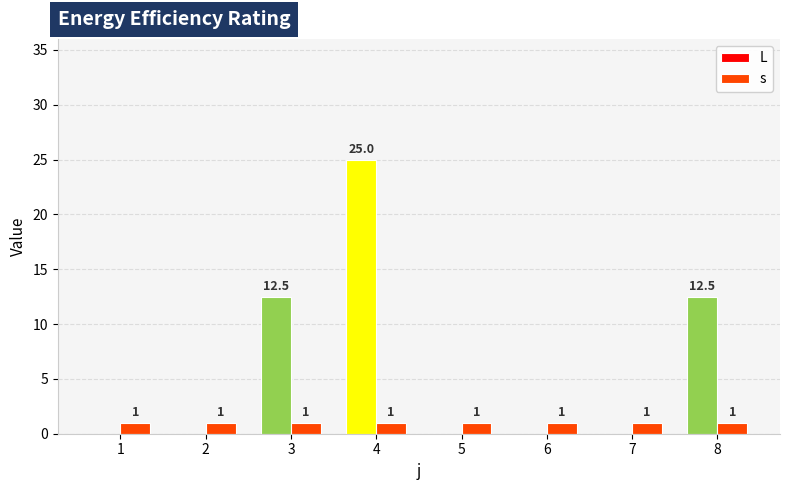

What is the highest value of the L series?

25.0